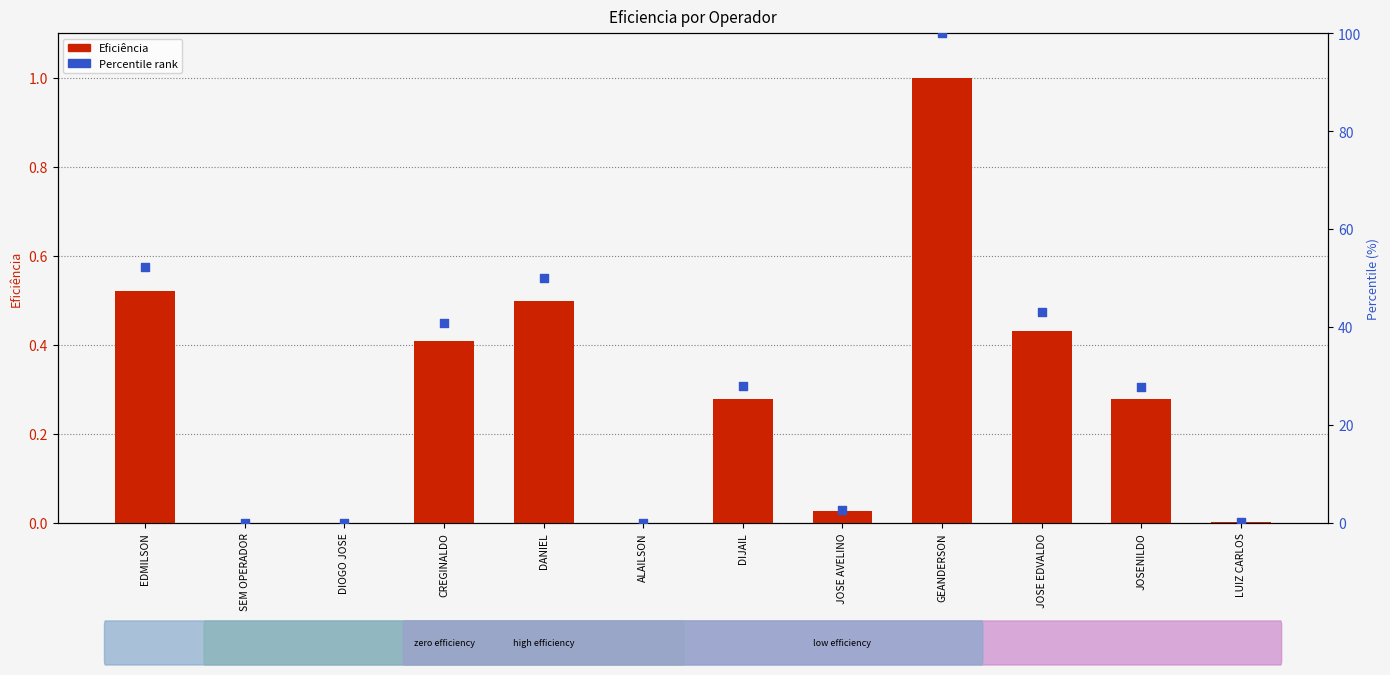

Which series reaches the minimum Y coordinate?

Eficiência